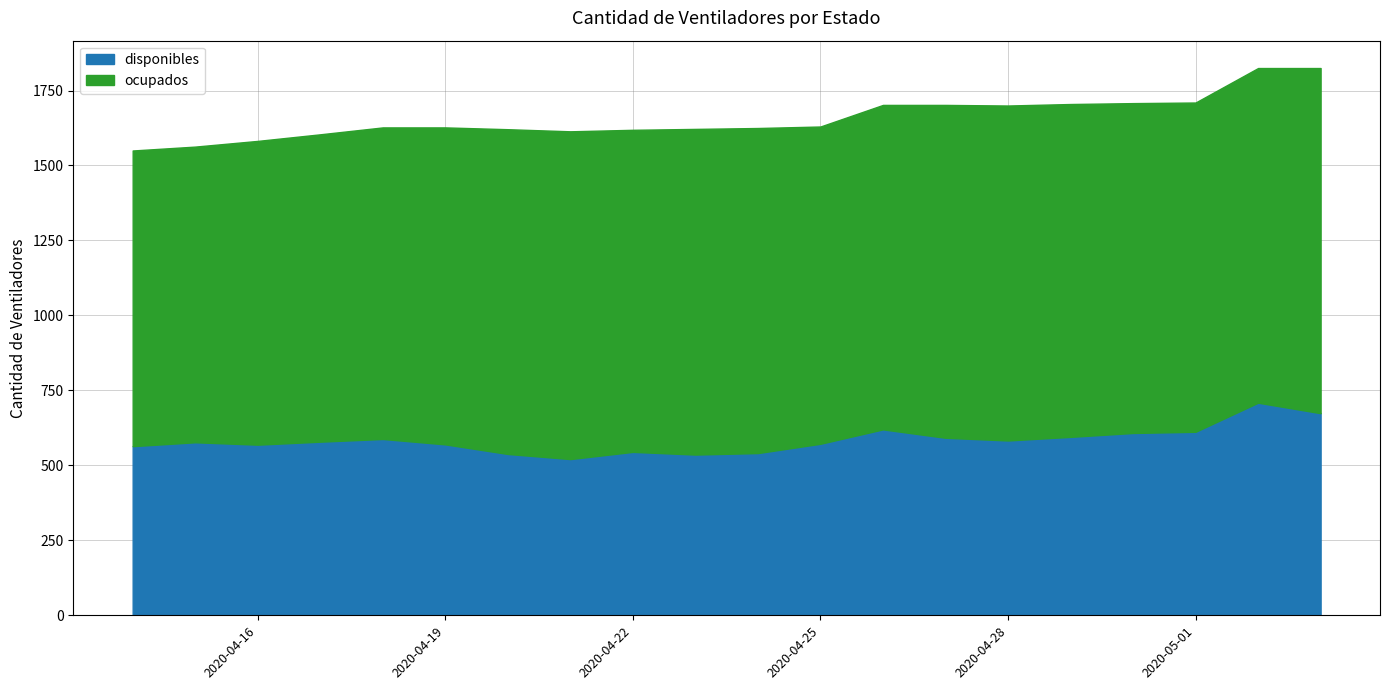

Does the chart display data point markers on the line(s)?

No